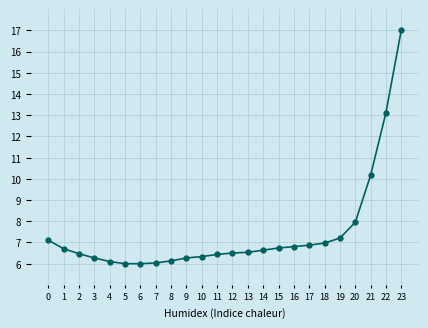

What is the difference between the values at 13 and 17?

0.3